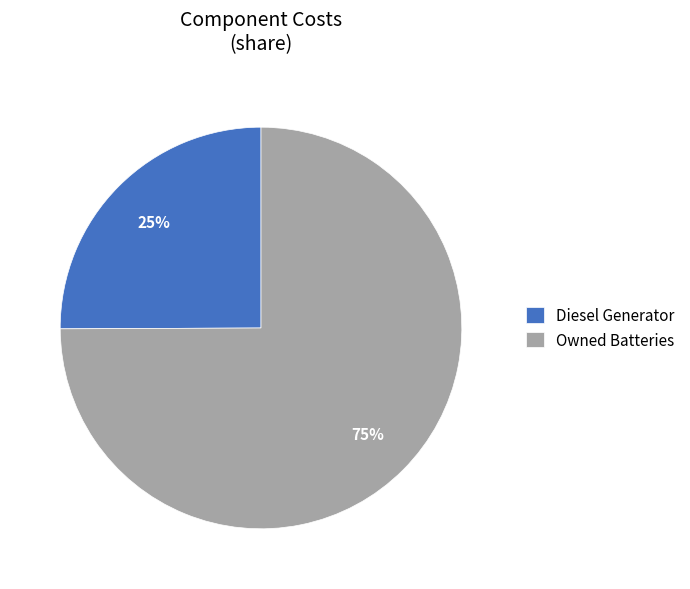

Rank the categories by value from highest to lowest.

Owned Batteries, Diesel Generator